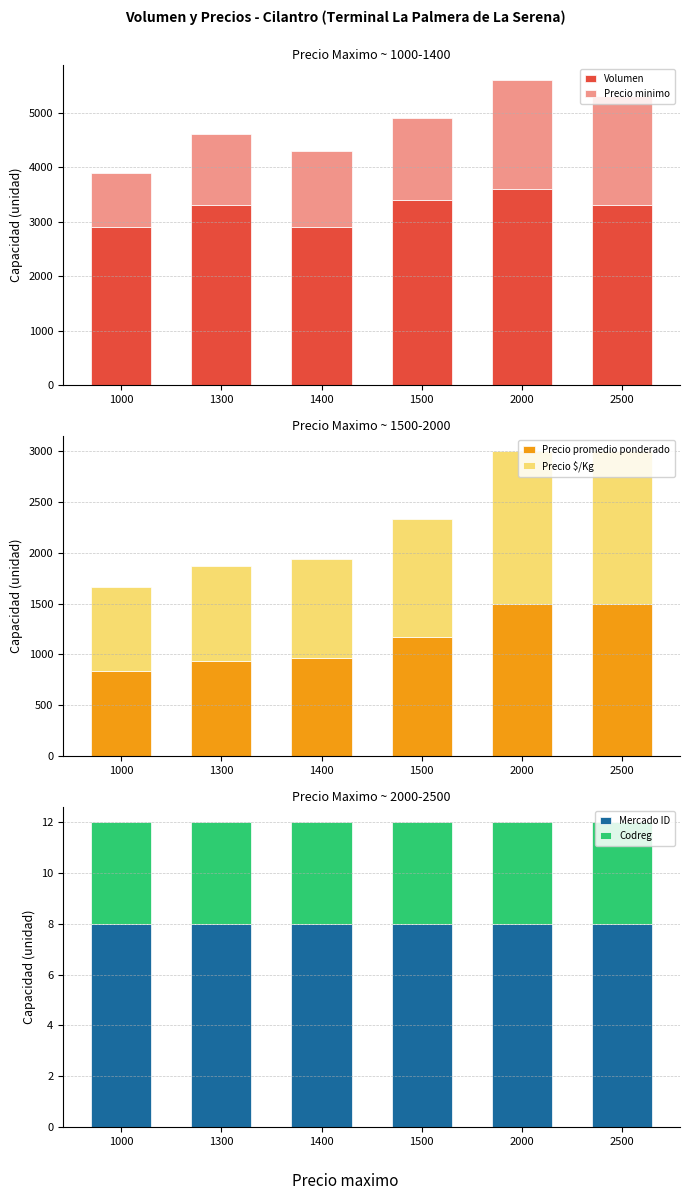

Which series has the largest total across all categories?

Volumen